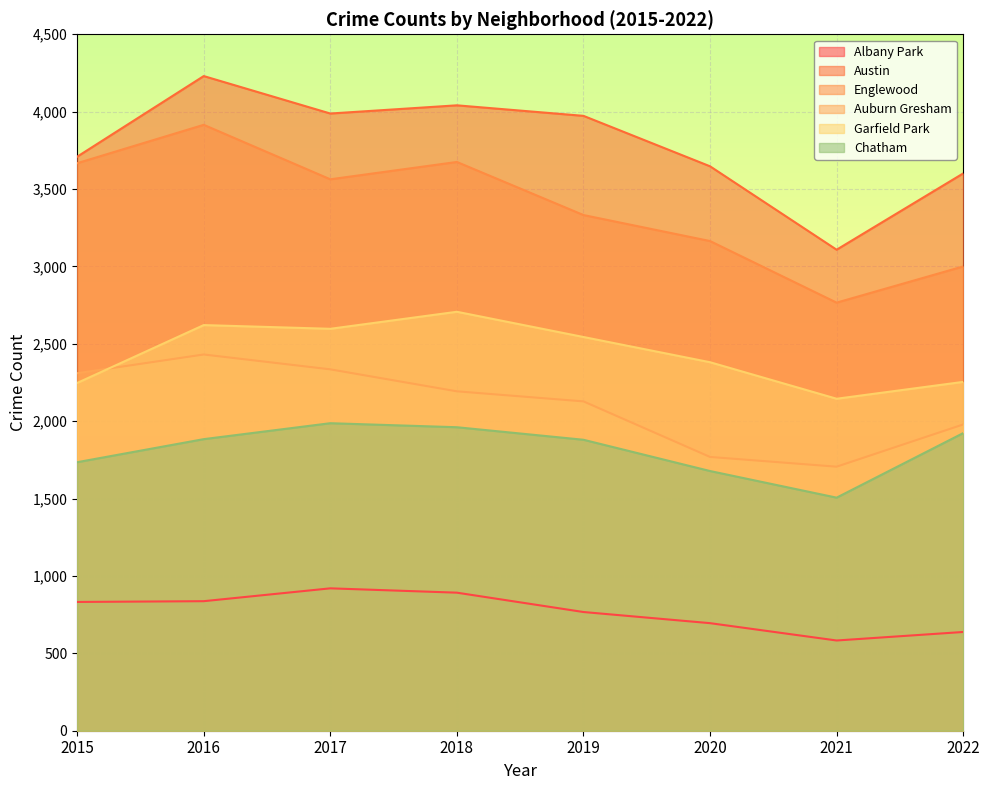

What is the smallest value displayed?

583